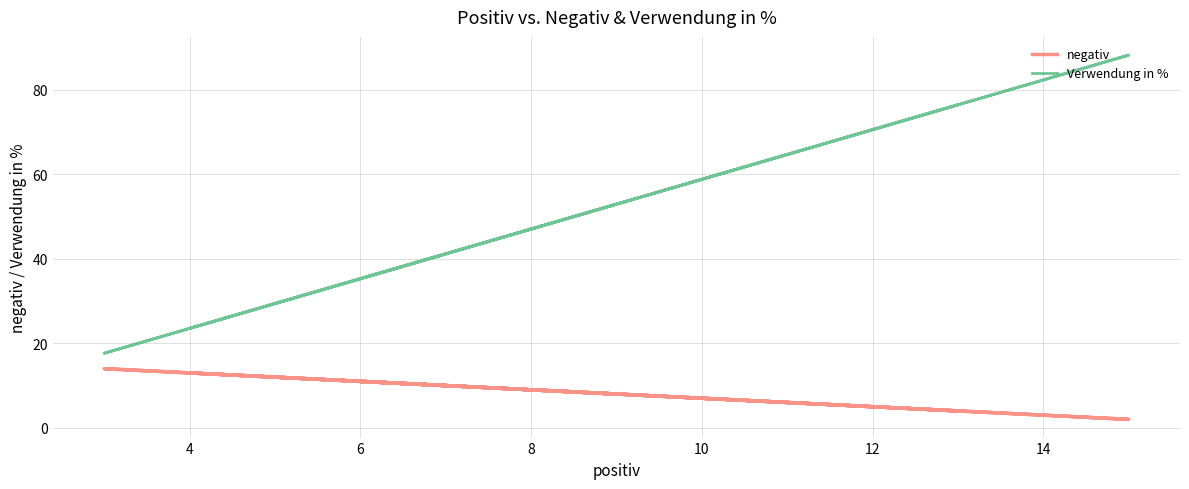

How many data points in Verwendung in % are less than 35?

4